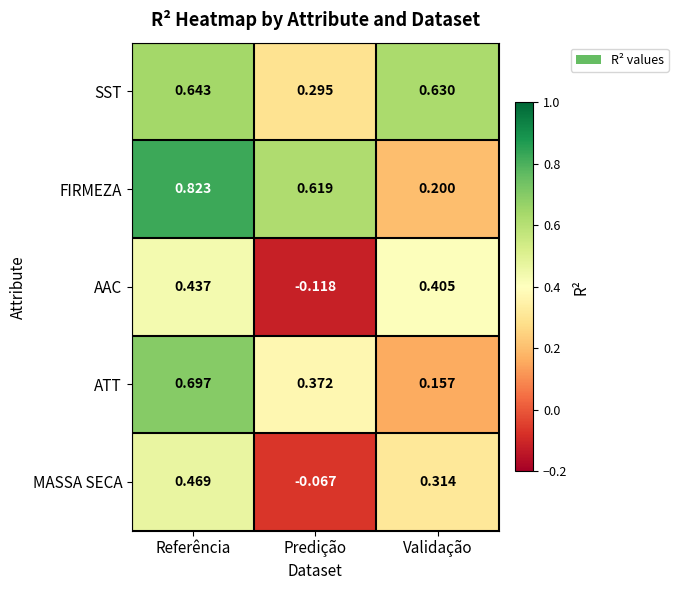

What is the total value across all series at Referência?

3.1